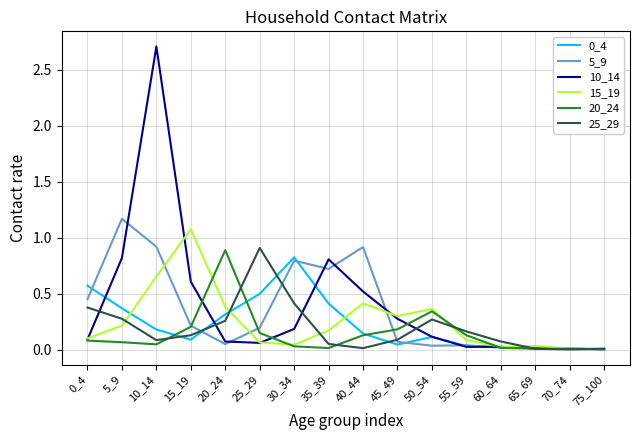

Does the chart display data point markers on the line(s)?

No